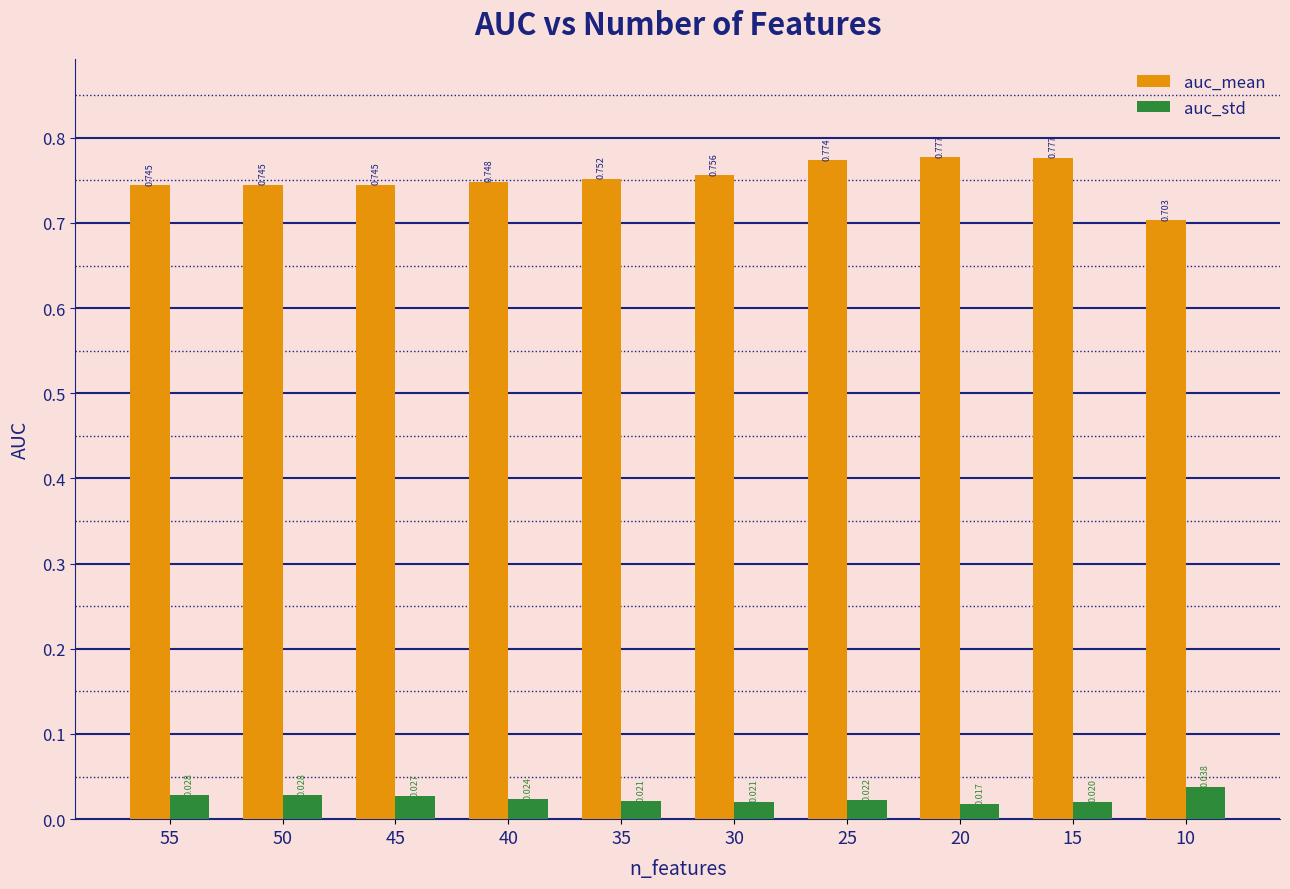

Where is auc_mean nearest to the value 0?

10